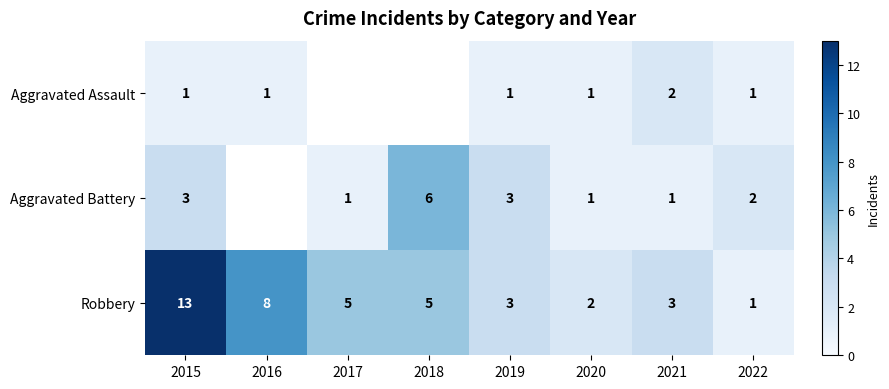

What is the total value across all series at 2015?

17